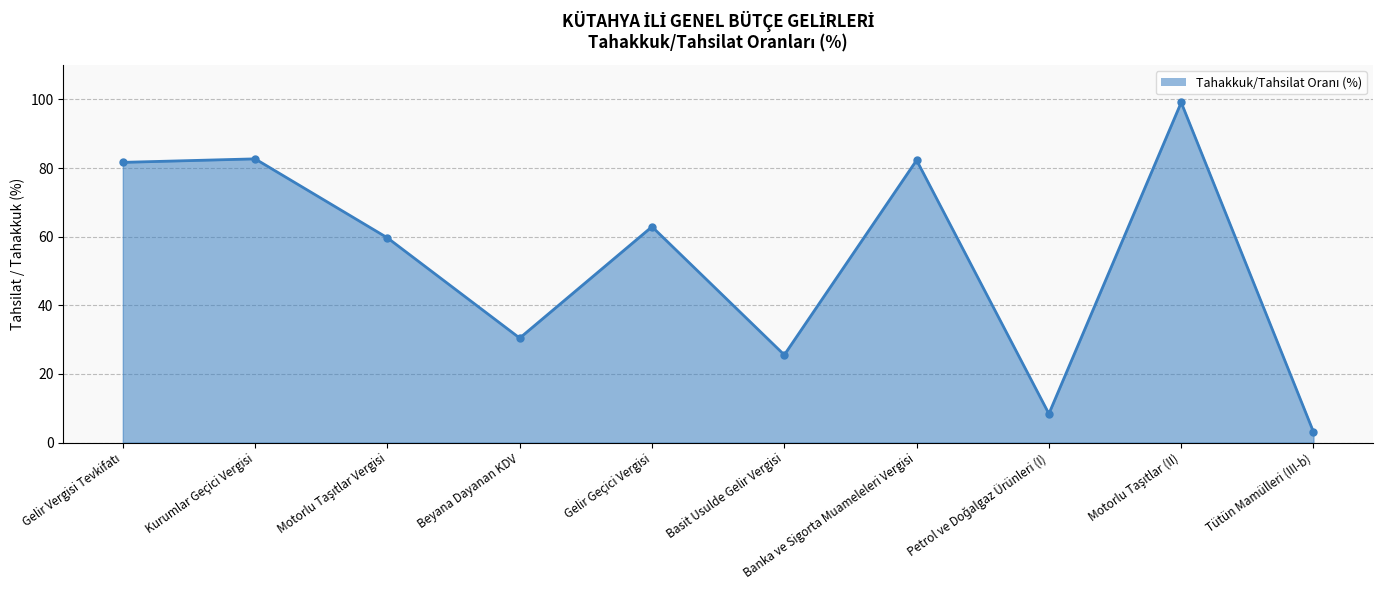

Which has a higher value, Basit Usulde Gelir Vergisi or Kurumlar Geçici Vergisi?

Kurumlar Geçici Vergisi